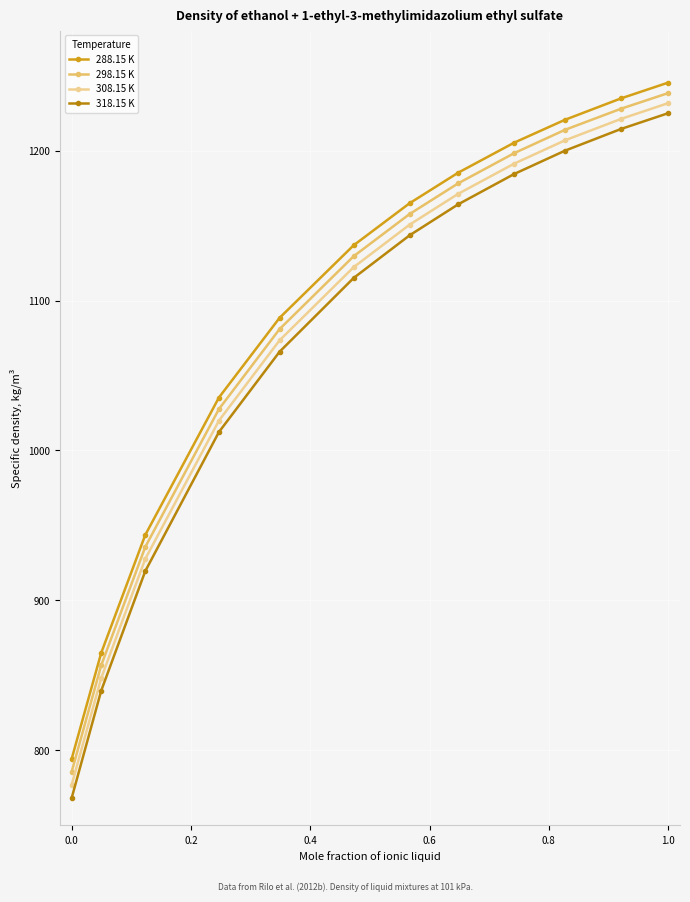

What is the value of the 298.15 K point at the 1st from the left?

785.8